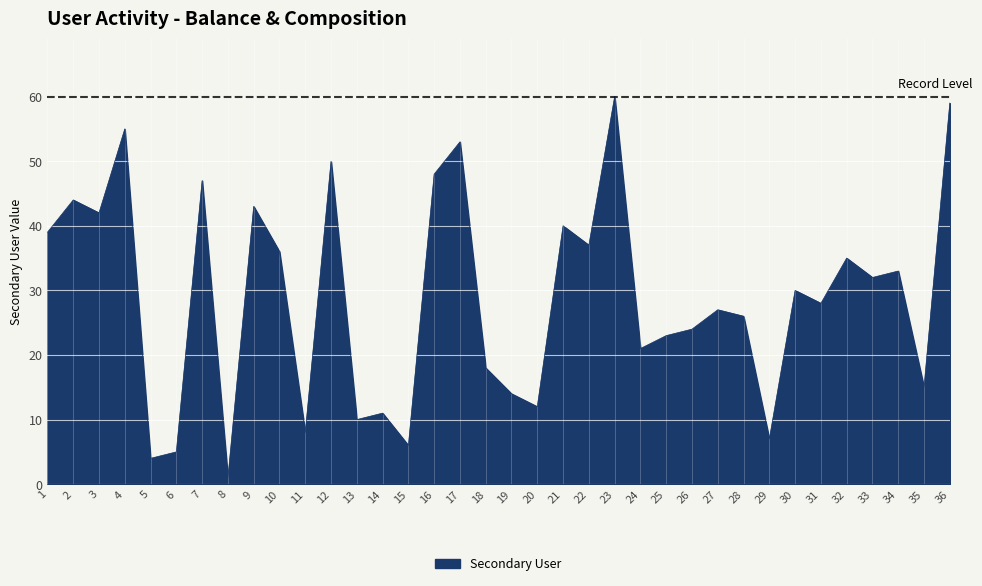

True or false: the data shows 5 at 6.

True